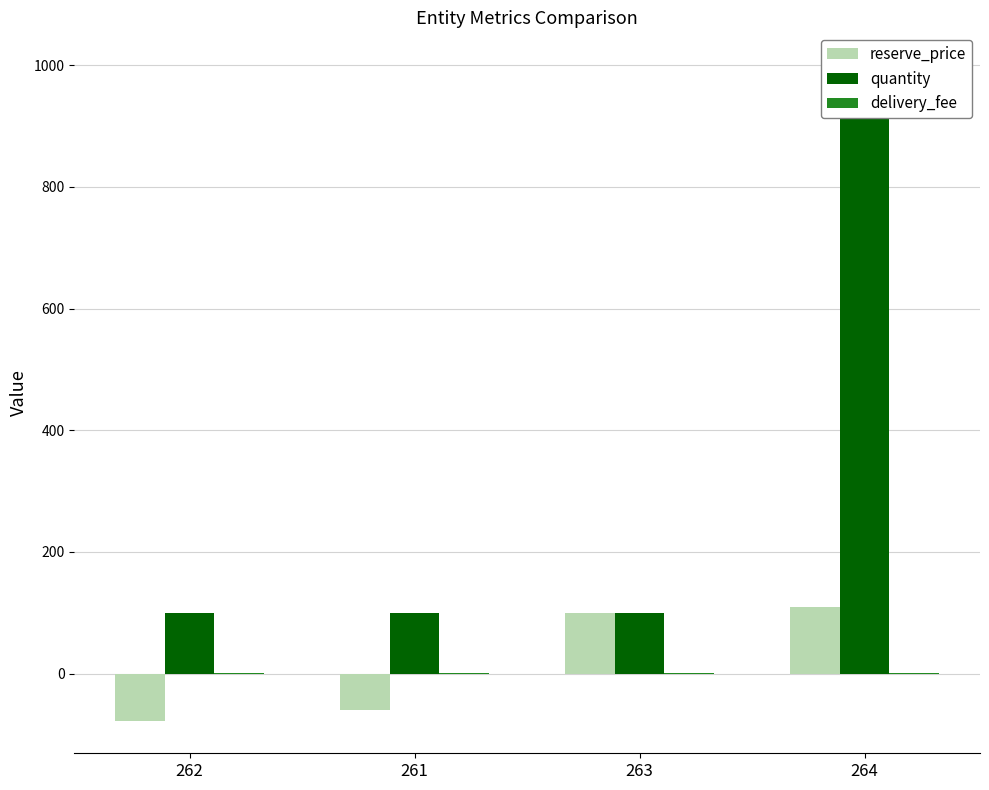

Which series has the widest spread of values?

quantity